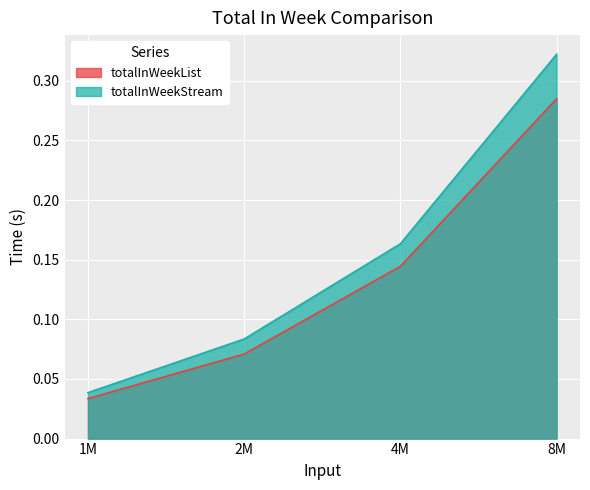

How many totalInWeekStream values are between 0 and 1?

4